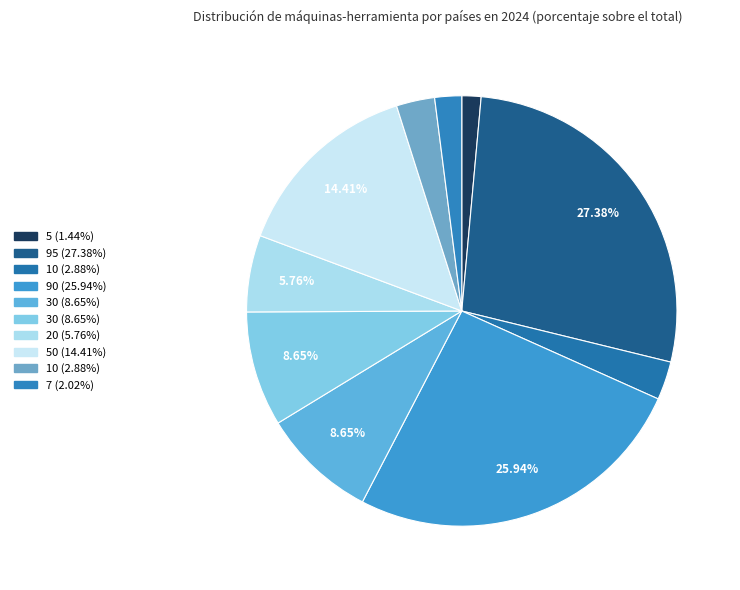

How many slices are in this pie chart?

10